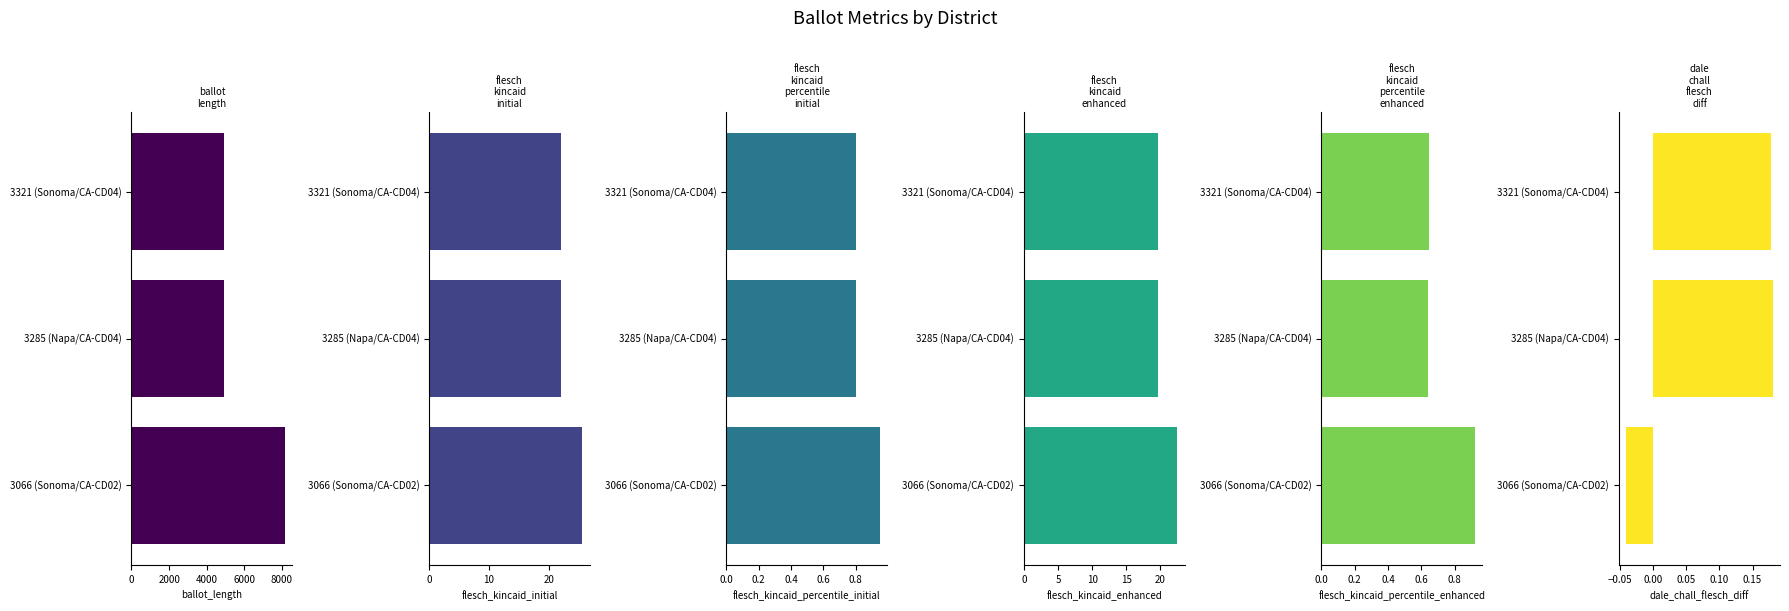

What is the difference between the maximum and minimum values in the ballot_length series?

3242.0